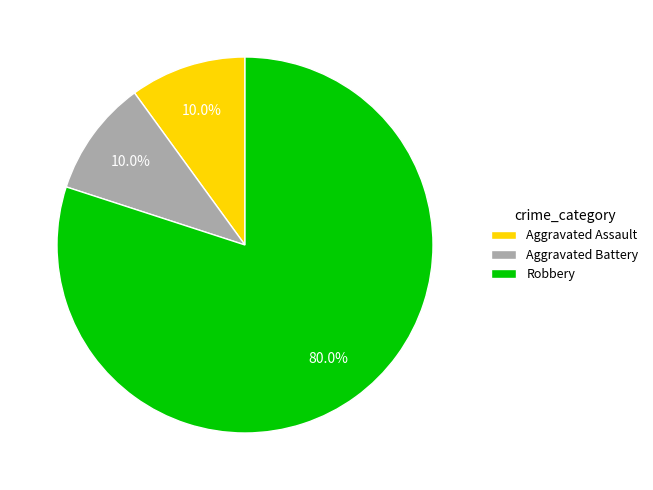

What percentage is NOT represented by Robbery?

20.0%